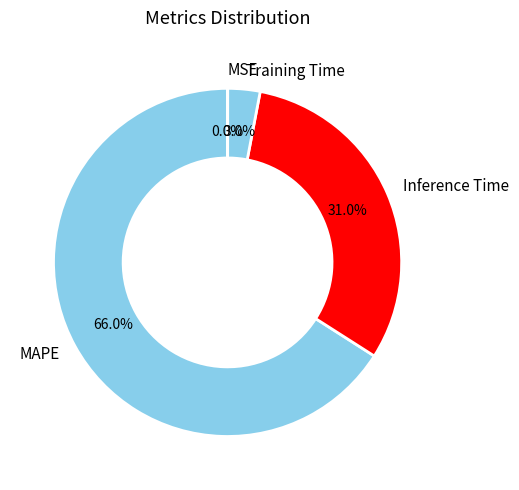

Between MAPE and Training Time, which is larger?

MAPE